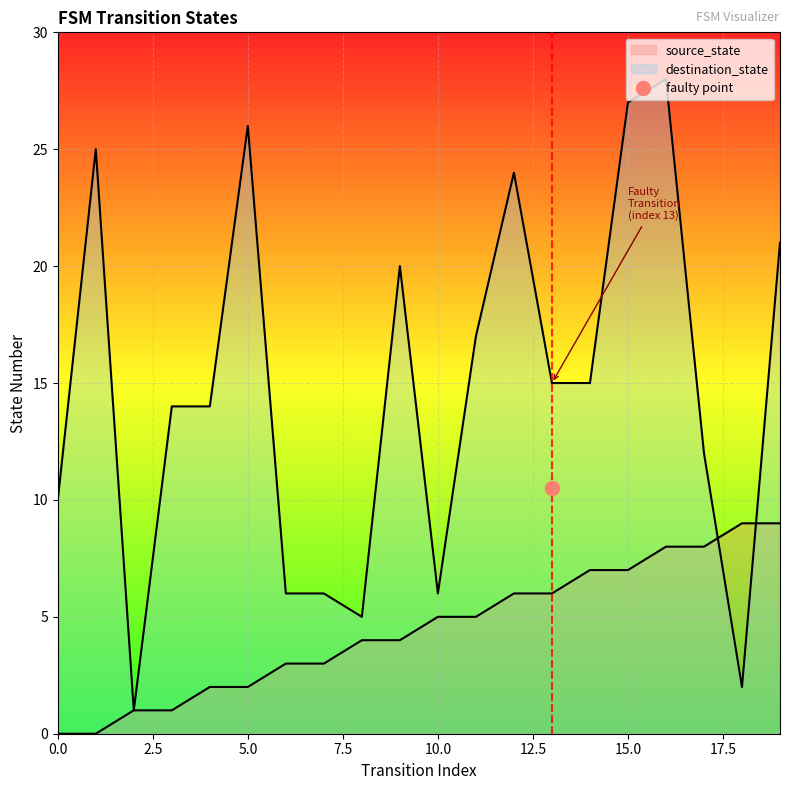

At which category does destination_state reach its first local peak?

1